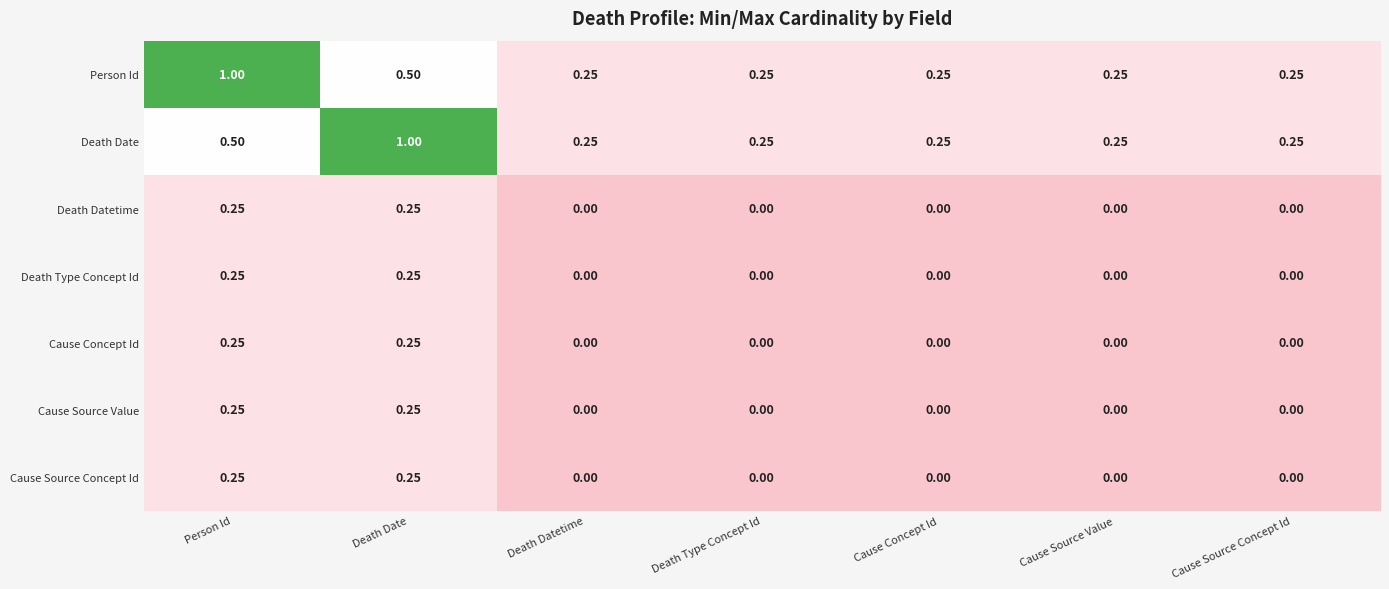

At how many categories does at least one series exceed 0?

7